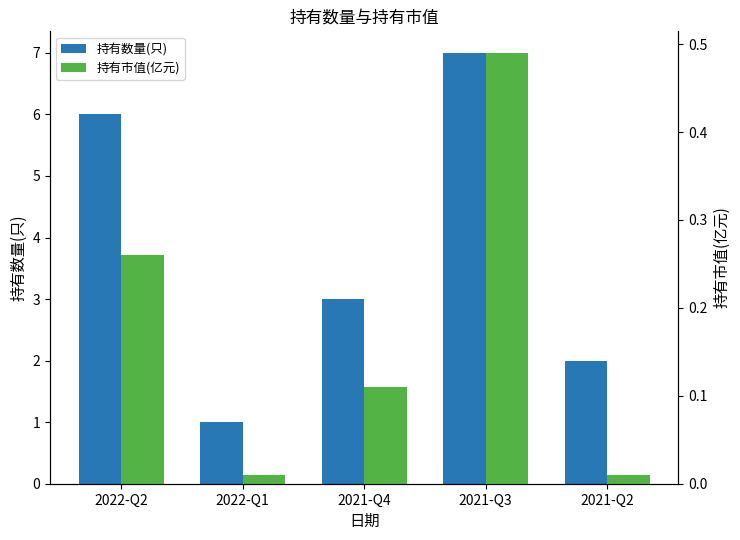

Does the chart contain stacked bars?

No